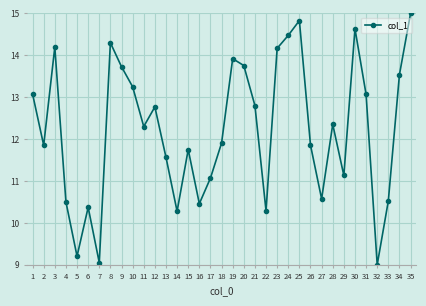

At which label is the value closest to 12?

18